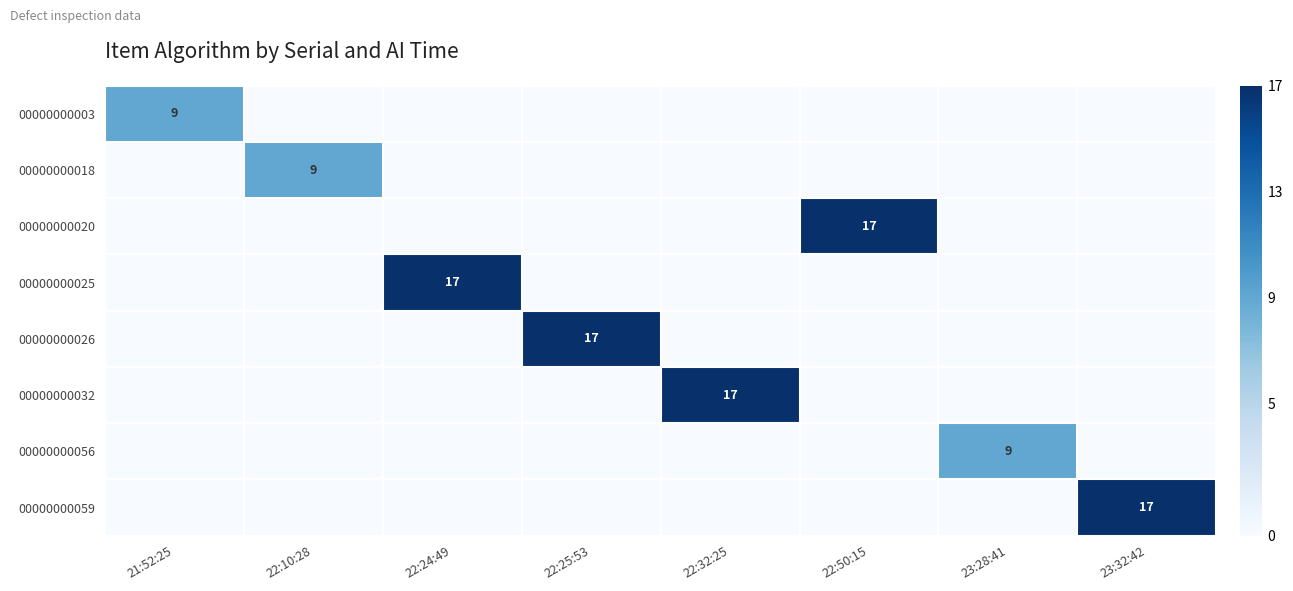

What is the sum of all 00000000026 values?

17